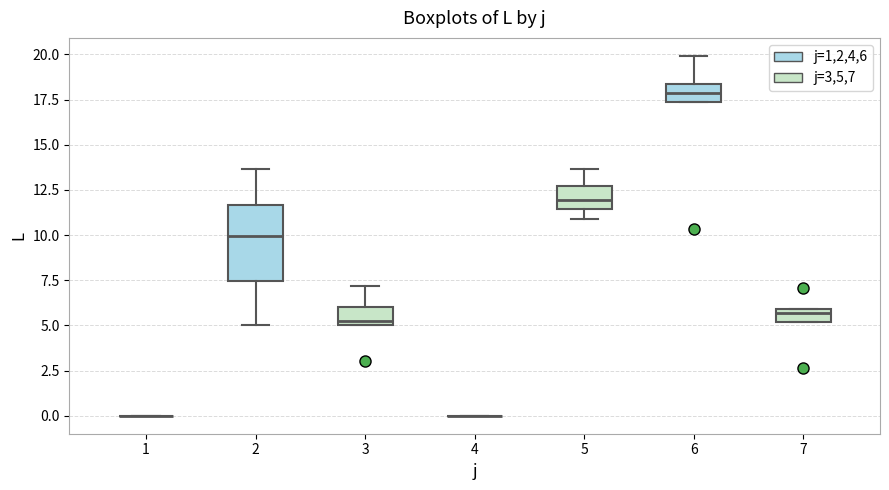

Comparing the boxes themselves (not the whiskers), which one is the tallest?

2